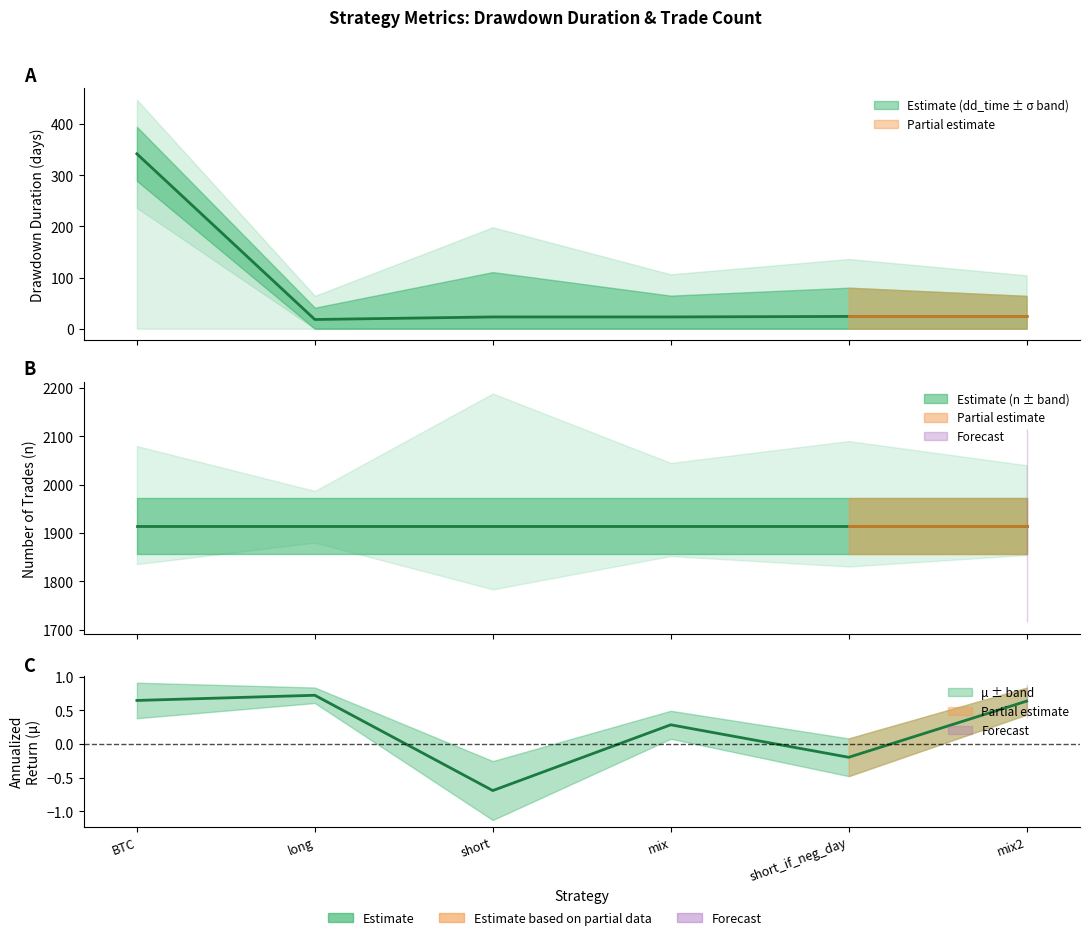

What is the smallest value displayed?

18